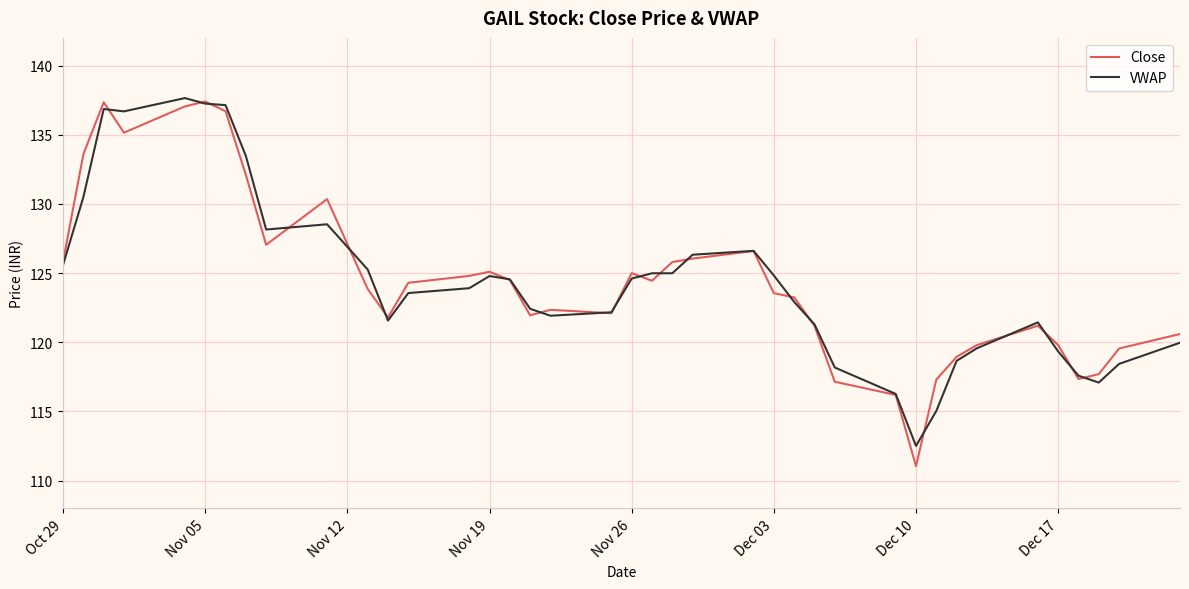

What is the lowest value of the VWAP series?

112.5